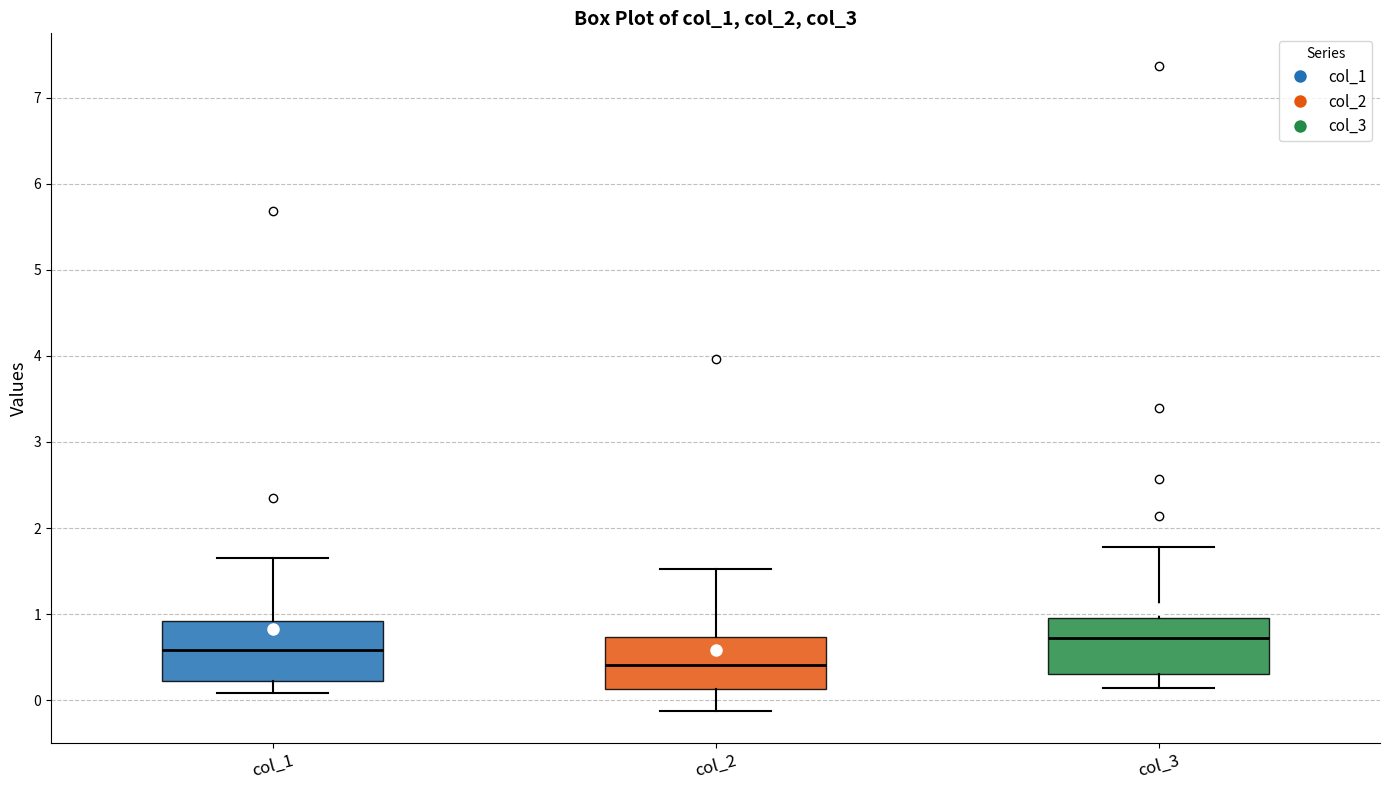

Reading left to right, read every box against the y-axis: the position of its median line, the range the box covers, and the ends of its whiskers. The values are not printed on the chart, so give them approximately, as read against the axis.

col_1: median 0.6, box 0.2 to 0.9, whiskers 0.1 to 1.7
col_2: median 0.4, box 0.1 to 0.7, whiskers -0.1 to 1.5
col_3: median 0.7, box 0.3 to 1.0, whiskers 0.1 to 1.8